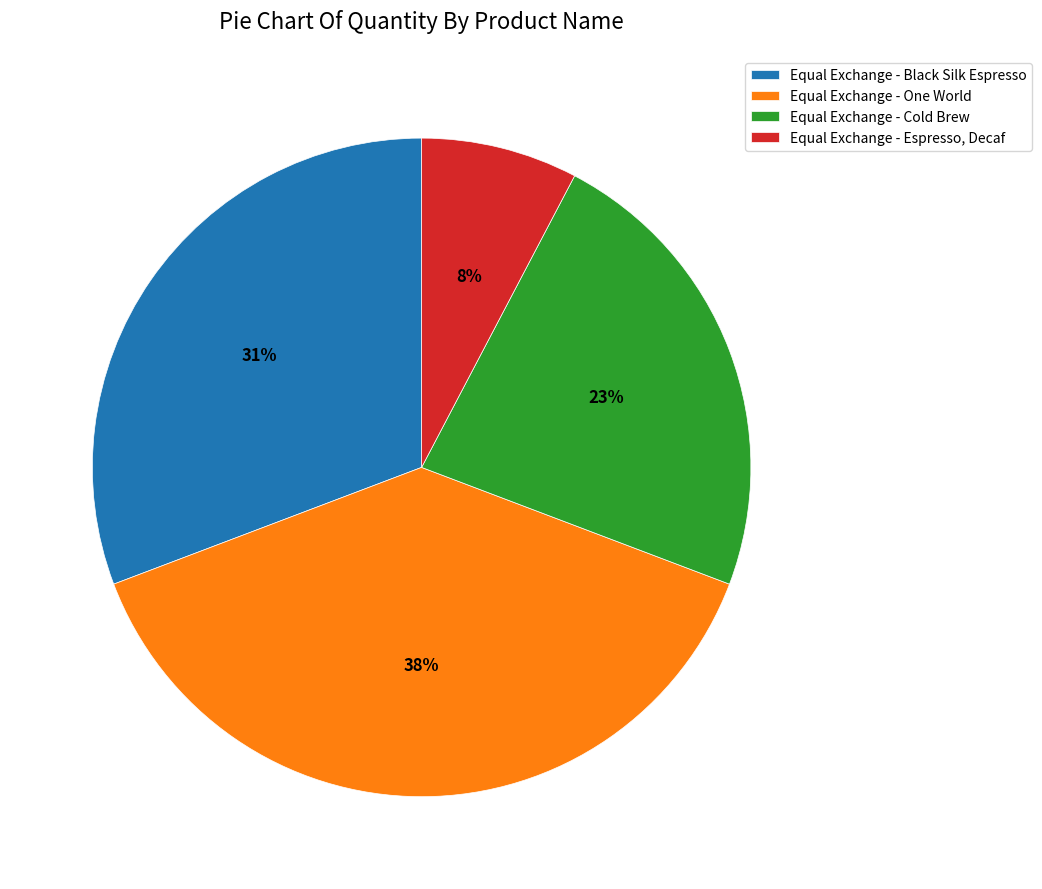

How many segments does this pie chart have?

4